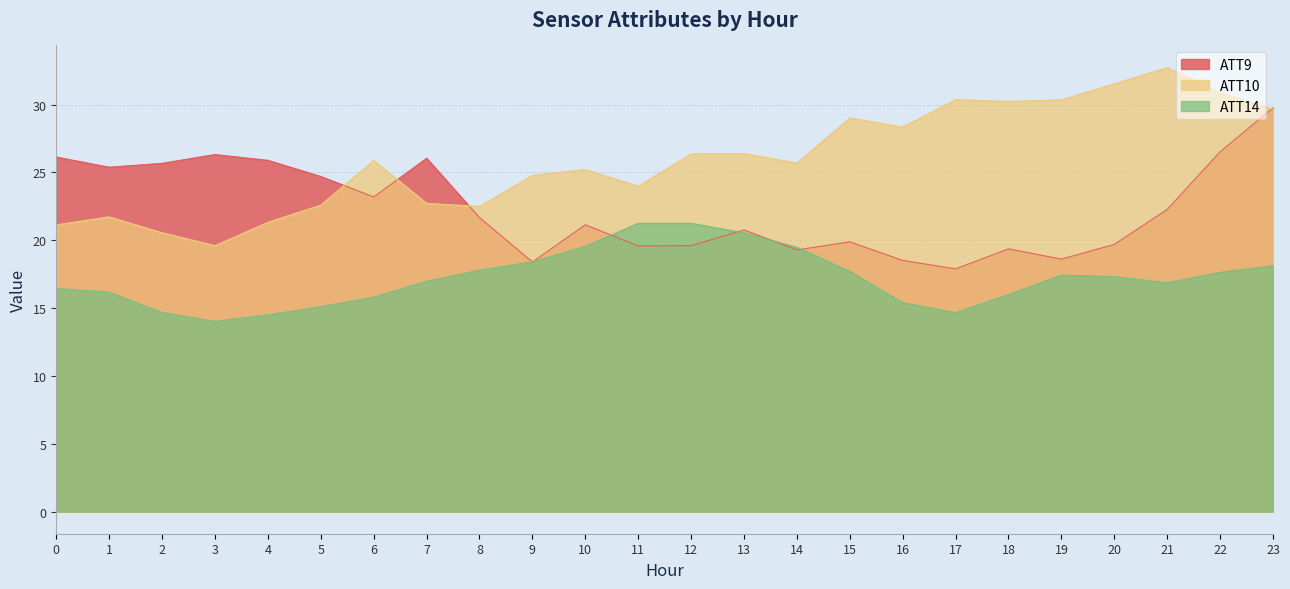

How many series are shown in this chart?

3